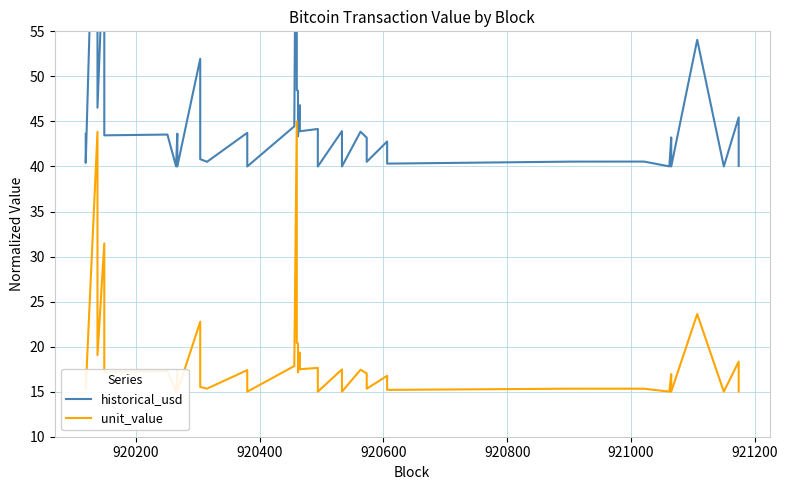

True or false: unit_value has more than 2 interior local peaks.

True